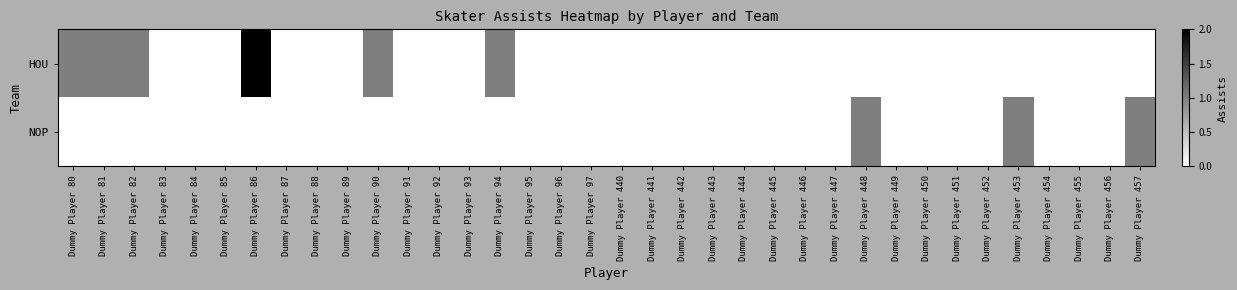

Reading left to right, transcribe all the data shown in this chart.

HOU: Dummy Player 80=1	Dummy Player 81=1	Dummy Player 82=1	Dummy Player 83=0	Dummy Player 84=0	Dummy Player 85=0	Dummy Player 86=2	Dummy Player 87=0	Dummy Player 88=0	Dummy Player 89=0	Dummy Player 90=1	Dummy Player 91=0	Dummy Player 92=0	Dummy Player 93=0	Dummy Player 94=1	Dummy Player 95=0	Dummy Player 96=0	Dummy Player 97=0	Dummy Player 440=0	Dummy Player 441=0	Dummy Player 442=0	Dummy Player 443=0	Dummy Player 444=0	Dummy Player 445=0	Dummy Player 446=0	Dummy Player 447=0	Dummy Player 448=0	Dummy Player 449=0	Dummy Player 450=0	Dummy Player 451=0	Dummy Player 452=0	Dummy Player 453=0	Dummy Player 454=0	Dummy Player 455=0	Dummy Player 456=0	Dummy Player 457=0
NOP: Dummy Player 80=0	Dummy Player 81=0	Dummy Player 82=0	Dummy Player 83=0	Dummy Player 84=0	Dummy Player 85=0	Dummy Player 86=0	Dummy Player 87=0	Dummy Player 88=0	Dummy Player 89=0	Dummy Player 90=0	Dummy Player 91=0	Dummy Player 92=0	Dummy Player 93=0	Dummy Player 94=0	Dummy Player 95=0	Dummy Player 96=0	Dummy Player 97=0	Dummy Player 440=0	Dummy Player 441=0	Dummy Player 442=0	Dummy Player 443=0	Dummy Player 444=0	Dummy Player 445=0	Dummy Player 446=0	Dummy Player 447=0	Dummy Player 448=1	Dummy Player 449=0	Dummy Player 450=0	Dummy Player 451=0	Dummy Player 452=0	Dummy Player 453=1	Dummy Player 454=0	Dummy Player 455=0	Dummy Player 456=0	Dummy Player 457=1